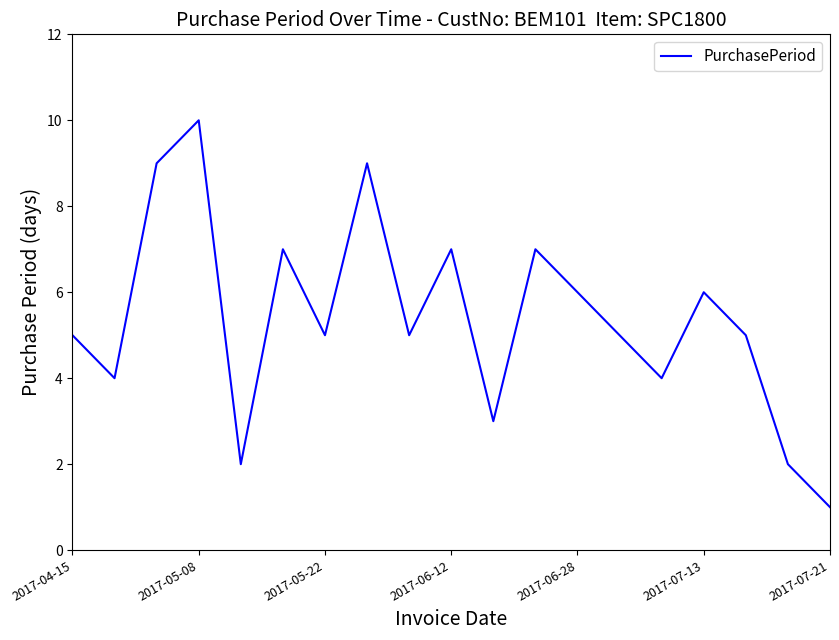

What is the maximum value shown in the chart?

10